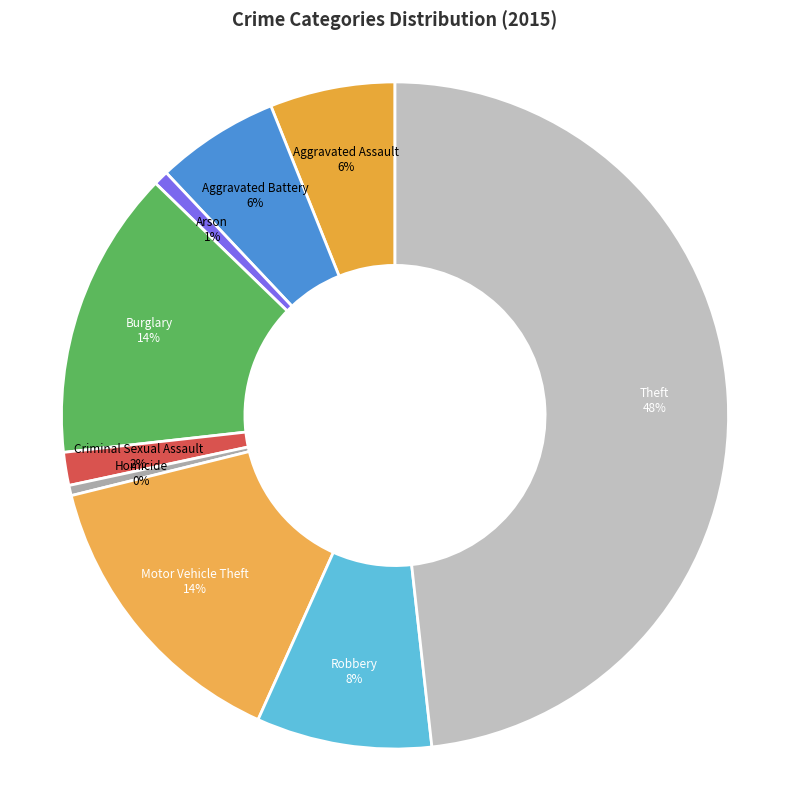

To the nearest percent, what is the average slice percentage?

11%